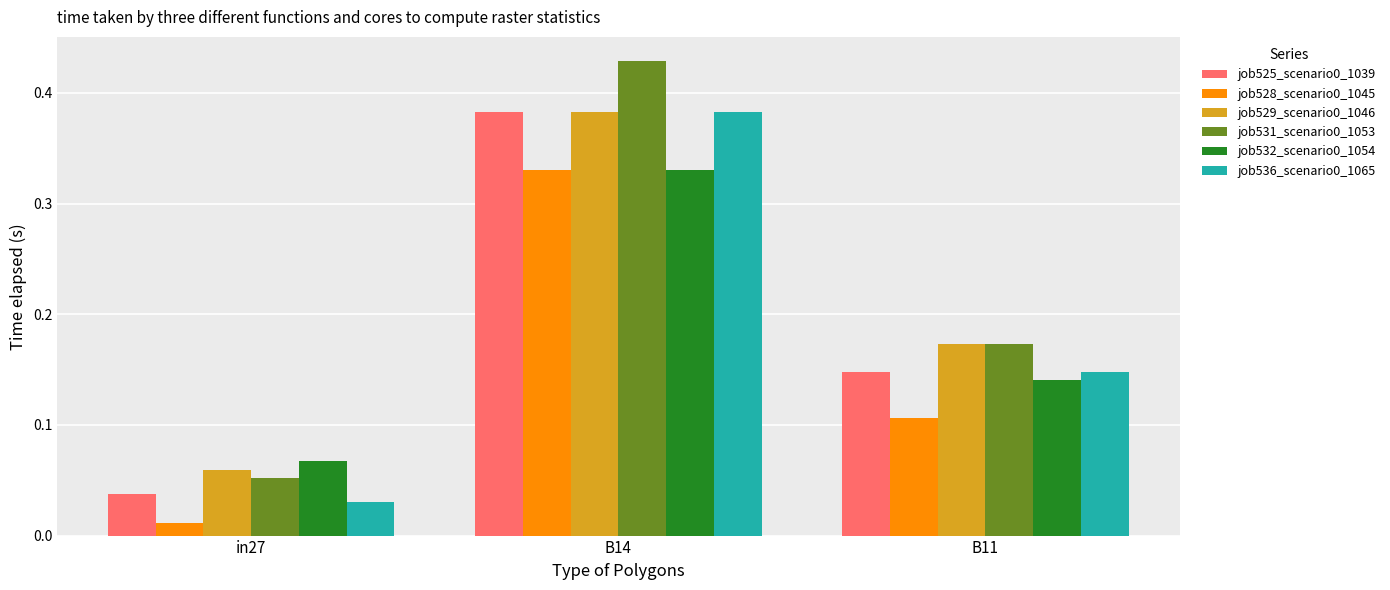

The value of job532_scenario0_1054 at B11 is 0.2. True or false?

False